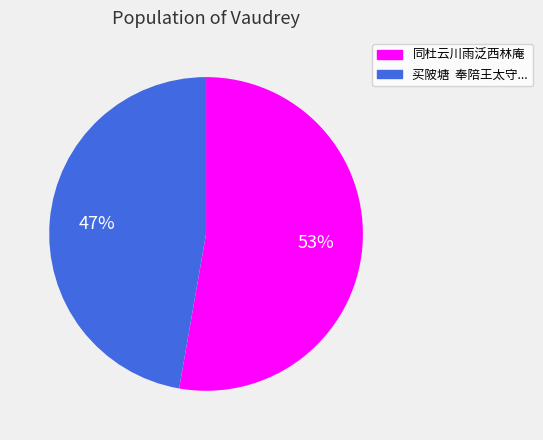

To the nearest percent, what is the average slice percentage?

50%